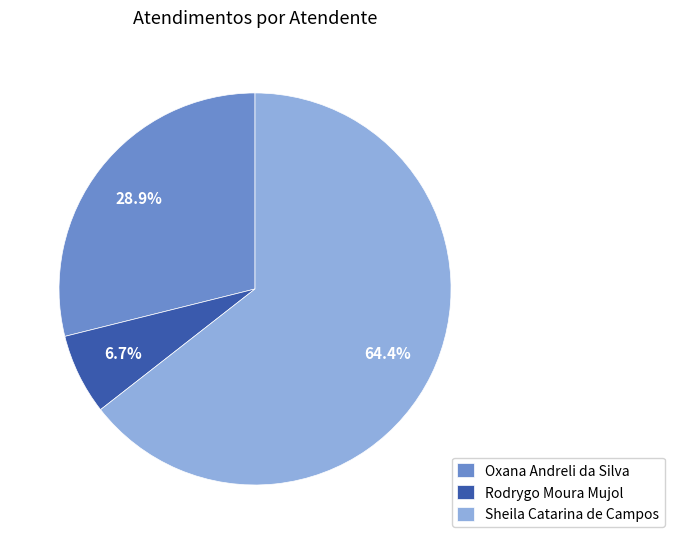

To the nearest percent, what percentage of the pie is Sheila Catarina de Campos?

64%